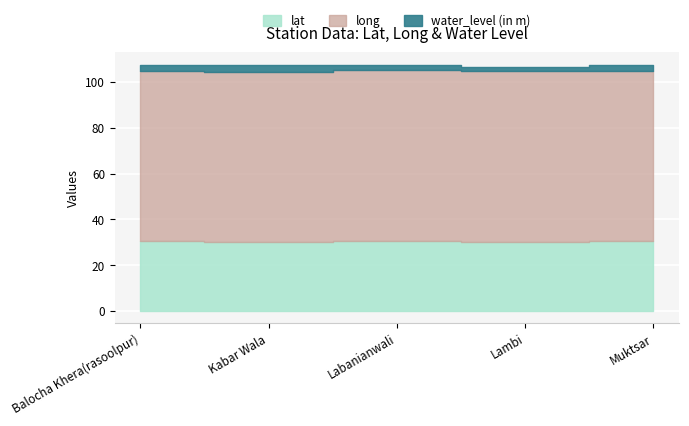

What is the difference between the water_level (in m) values at Kabar Wala and Balocha Khera(rasoolpur)?

0.2